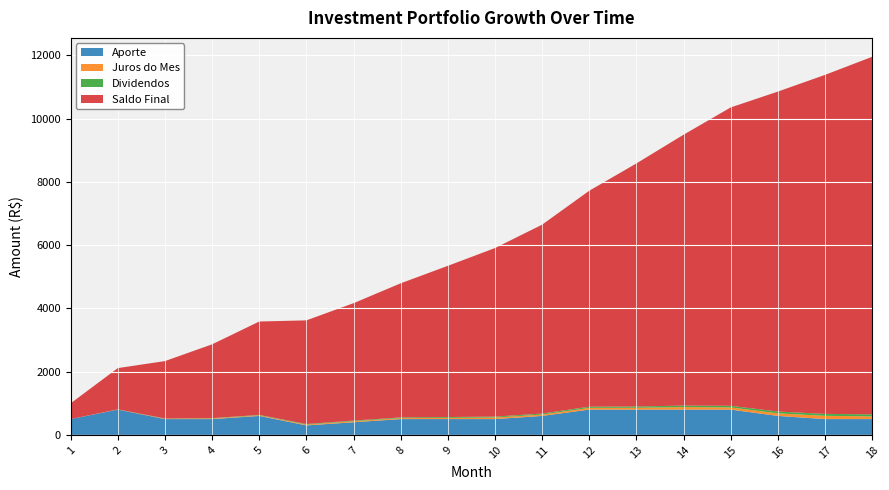

Reading right to left, transcribe all the data shown in this chart.

Aporte: 500.0	500.0	600.0	800.0	800.0	800.0	800.0	600.0	500.0	500.0	500.0	400.0	300.0	600.0	500.0	500.0	800.0	500.0
Juros do Mes: 85.8	103.2	82.1	68.5	79.9	57.4	56.1	42.6	49.2	39.5	29.7	33.4	25.7	18.7	18.9	11.0	4.7	0.0
Dividendos: 64.3	60.7	56.6	51.4	46.1	41.0	35.8	32.0	28.7	25.4	22.3	19.7	17.7	14.0	10.9	7.8	3.0	0.0
Saldo Final: 11306.5	10720.7	10117.5	9435.4	8566.9	7686.9	6829.6	5973.4	5330.8	4781.5	4242.1	3712.4	3278.9	2953.2	2334.5	1815.7	1304.7	500.0